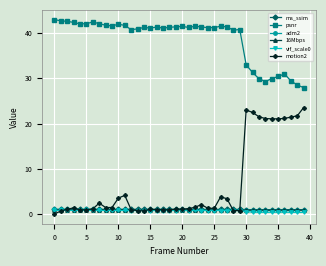

What is the greatest value displayed?

43.0